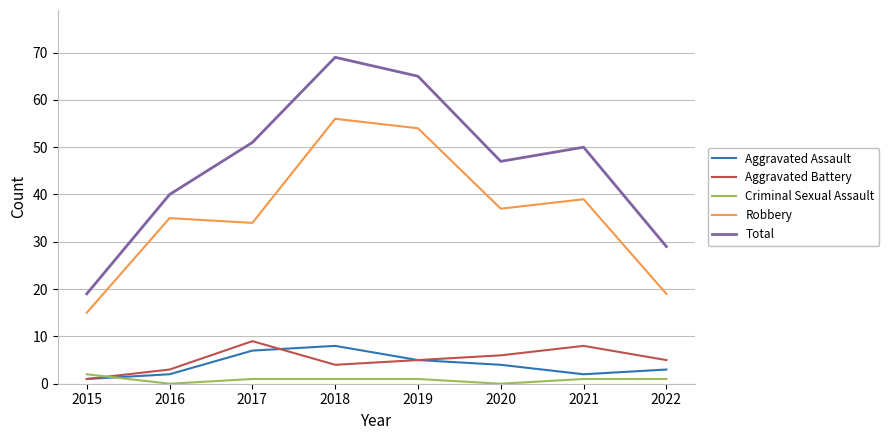

Reading right to left, what are all the values shown in this chart?

Aggravated Assault: 2022=3	2021=2	2020=4	2019=5	2018=8	2017=7	2016=2	2015=1
Aggravated Battery: 2022=5	2021=8	2020=6	2019=5	2018=4	2017=9	2016=3	2015=1
Criminal Sexual Assault: 2022=1	2021=1	2020=0	2019=1	2018=1	2017=1	2016=0	2015=2
Robbery: 2022=19	2021=39	2020=37	2019=54	2018=56	2017=34	2016=35	2015=15
Total: 2022=29	2021=50	2020=47	2019=65	2018=69	2017=51	2016=40	2015=19